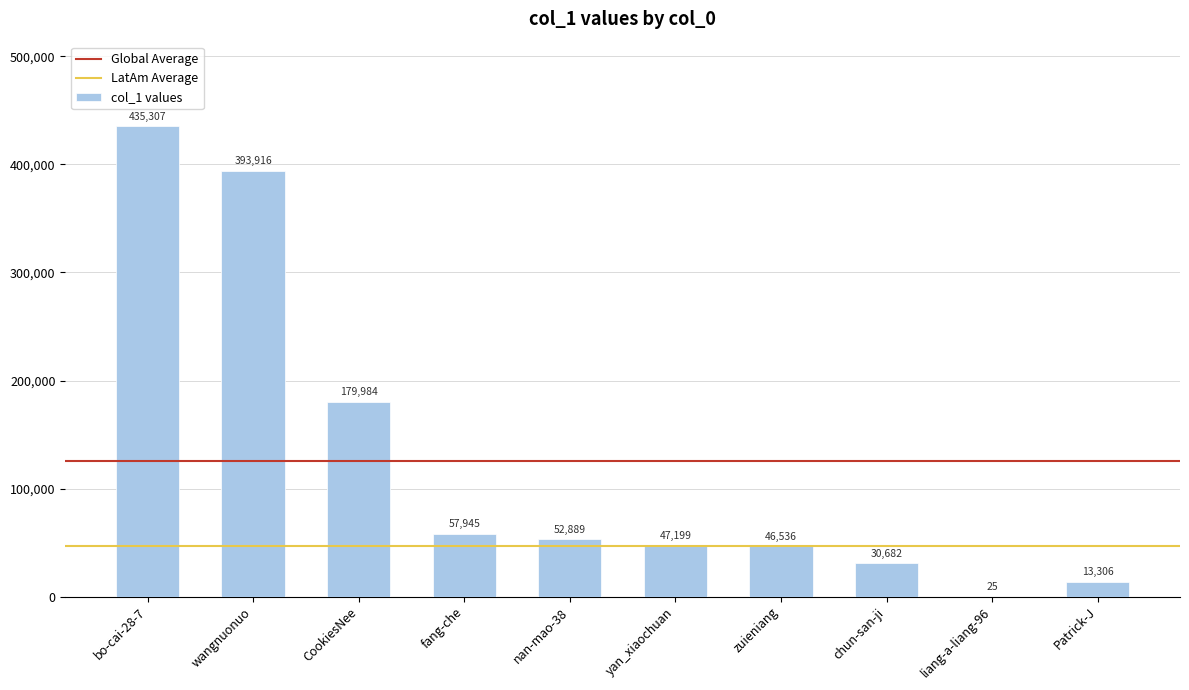

Count the number of categories in the chart.

10